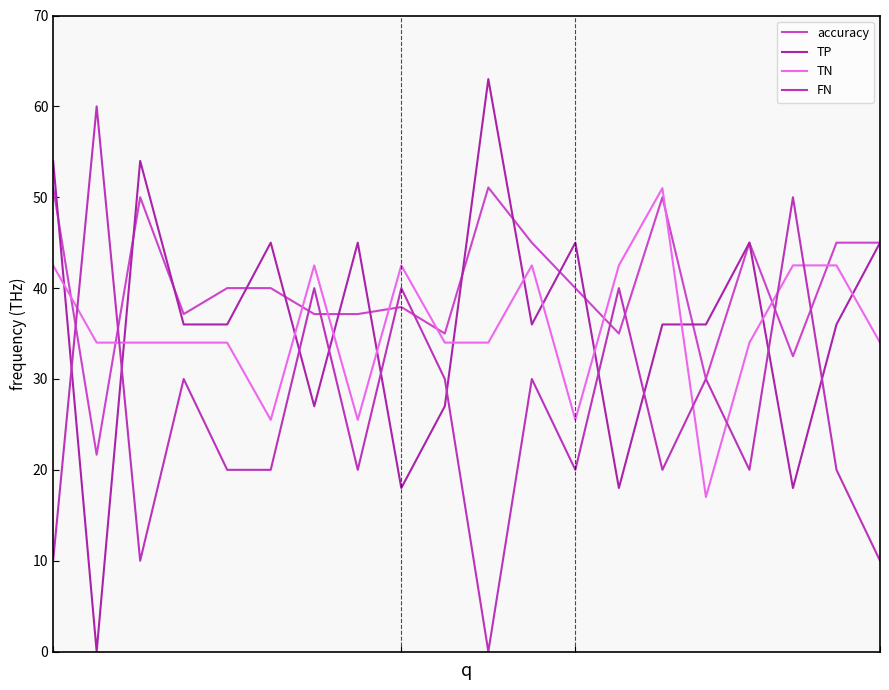

Does the chart display data point markers on the line(s)?

No